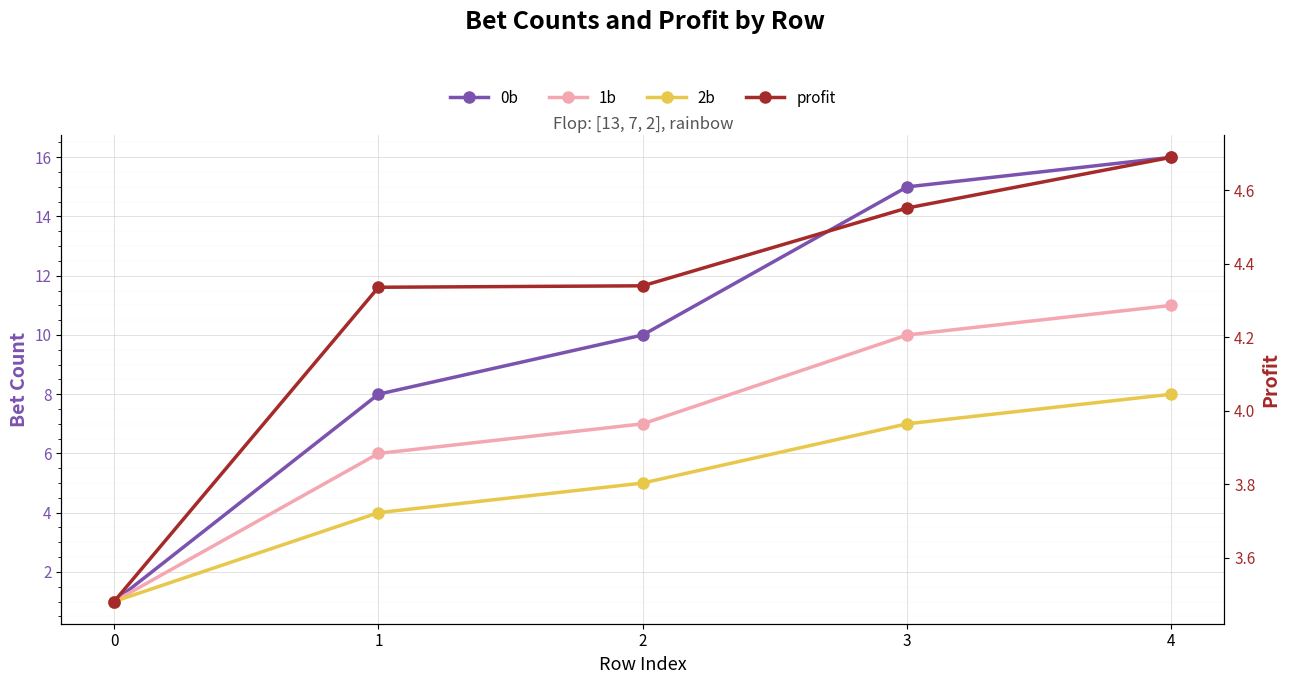

How many values in the 2b series exceed 5?

2